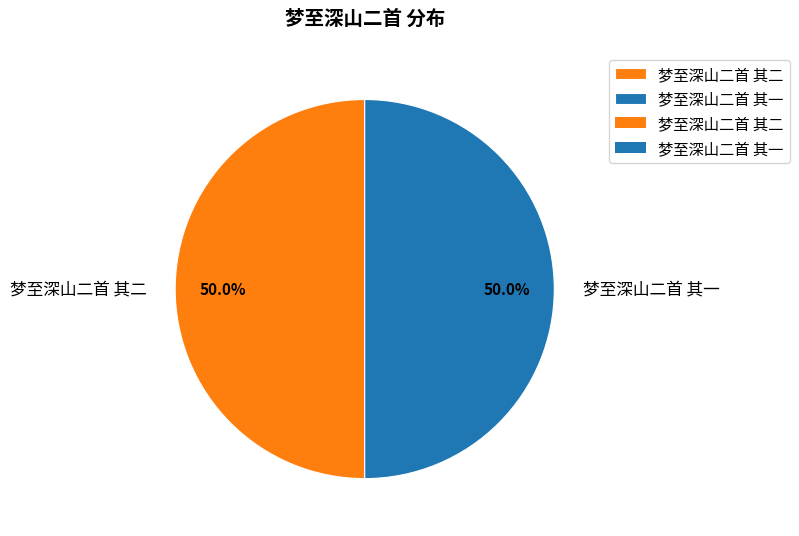

How many slices are in this pie chart?

2